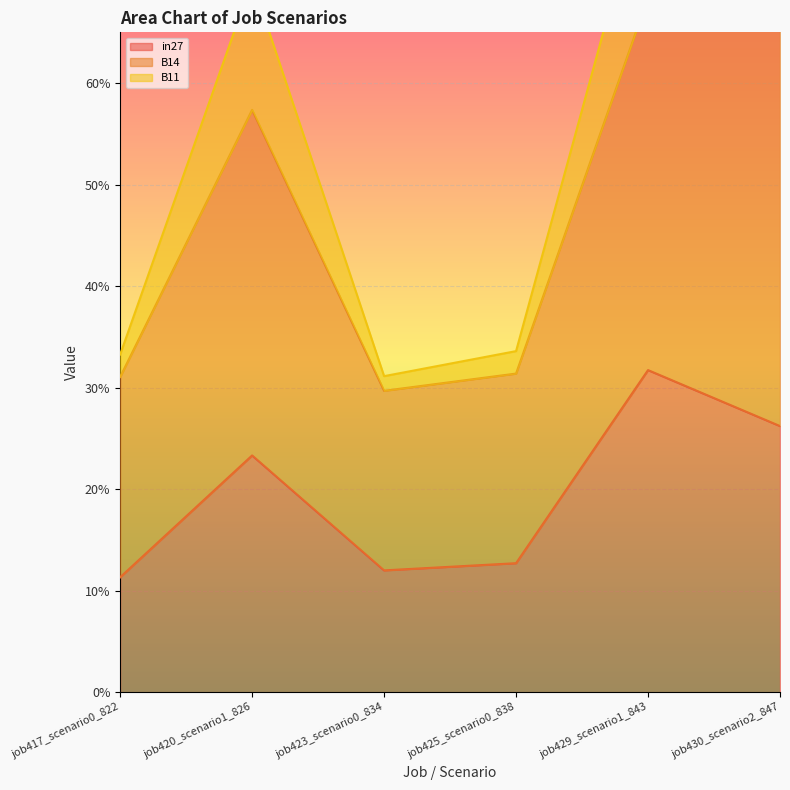

Is the value of B14 at job423_scenario0_834 greater than the value of B11 at job417_scenario0_822?

Yes